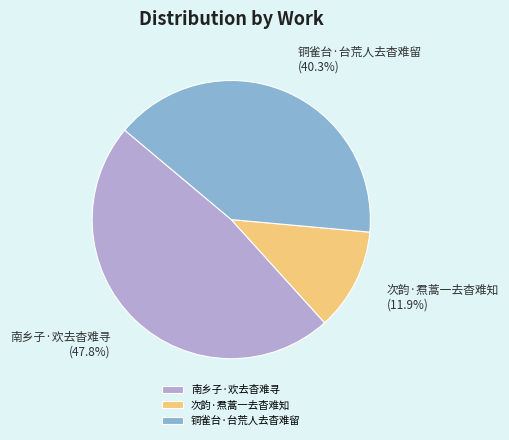

Does any single category account for the majority?

No